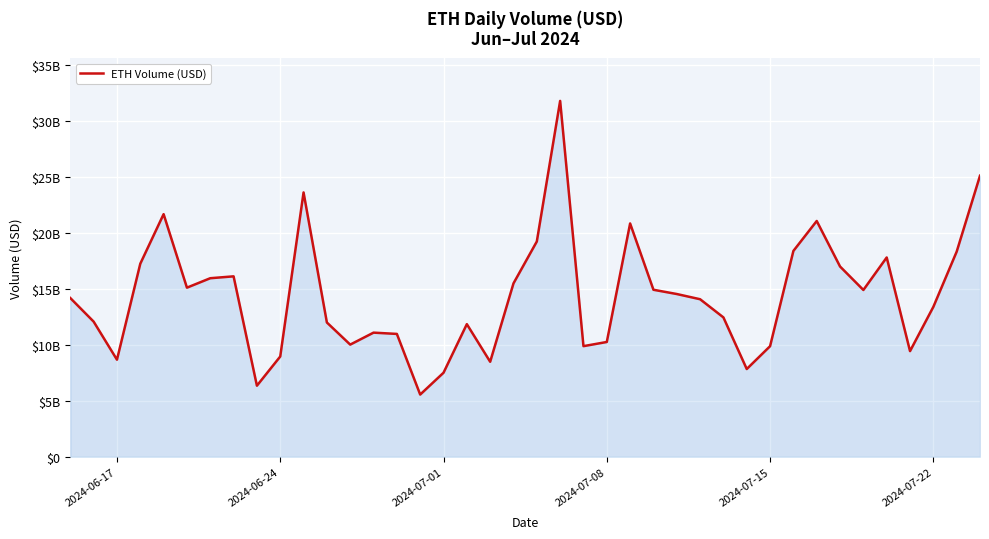

How many interior local peaks (higher than both neighbors) does the data have?

9